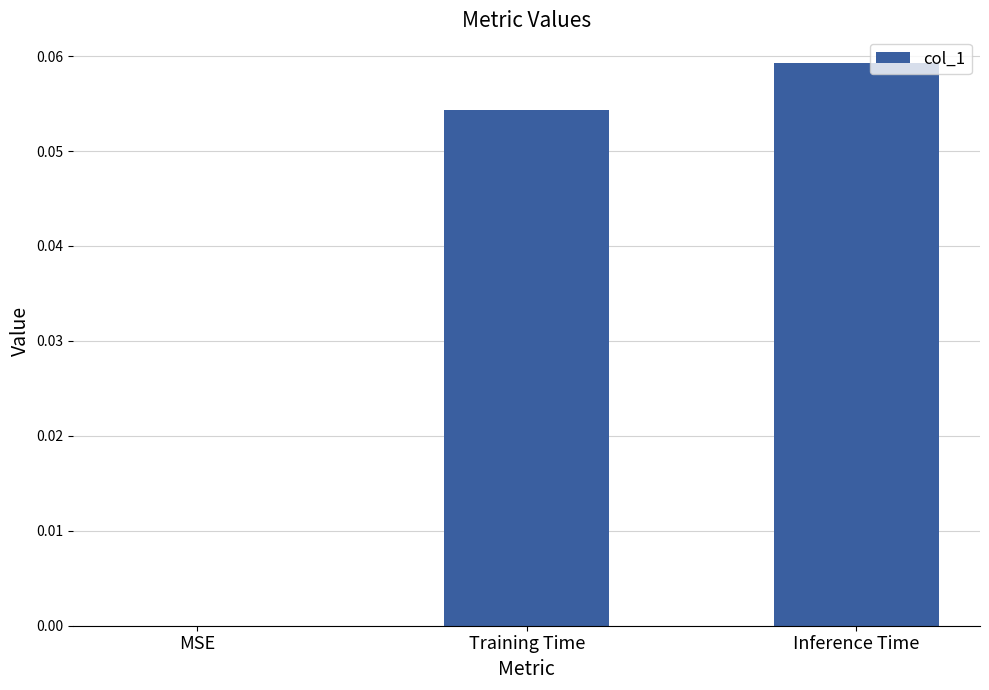

The chart shows a value of 0.0 at MSE. True or false?

True